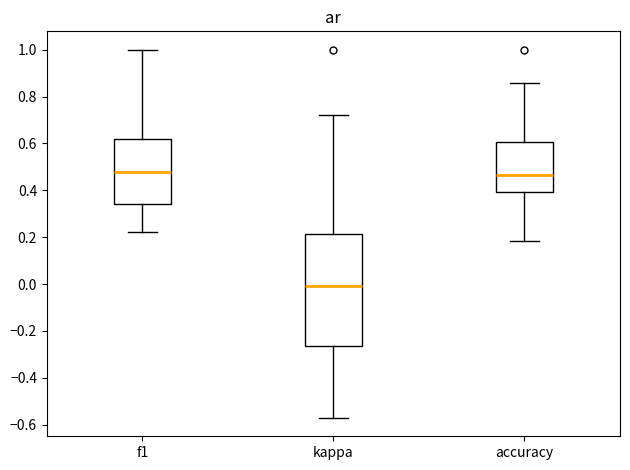

Comparing the boxes themselves (not the whiskers), which one is the tallest?

kappa